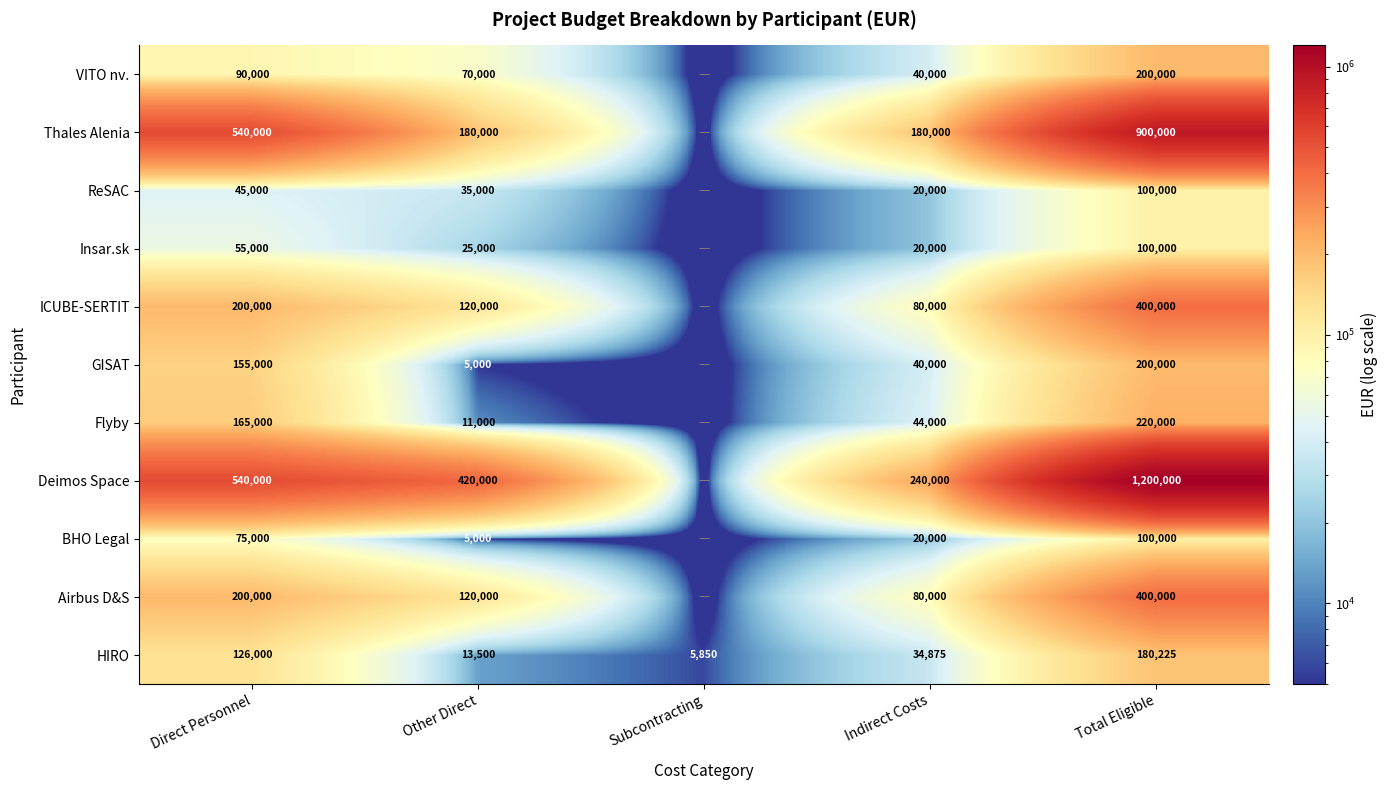

True or false: Airbus D&S has a value of 200000 at Direct Personnel.

True